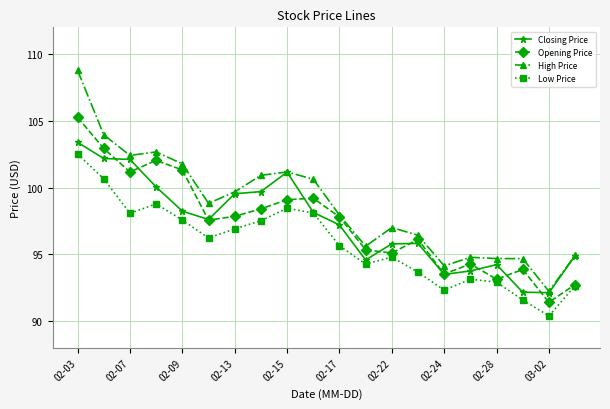

Which series has the largest range (max minus min)?

High Price